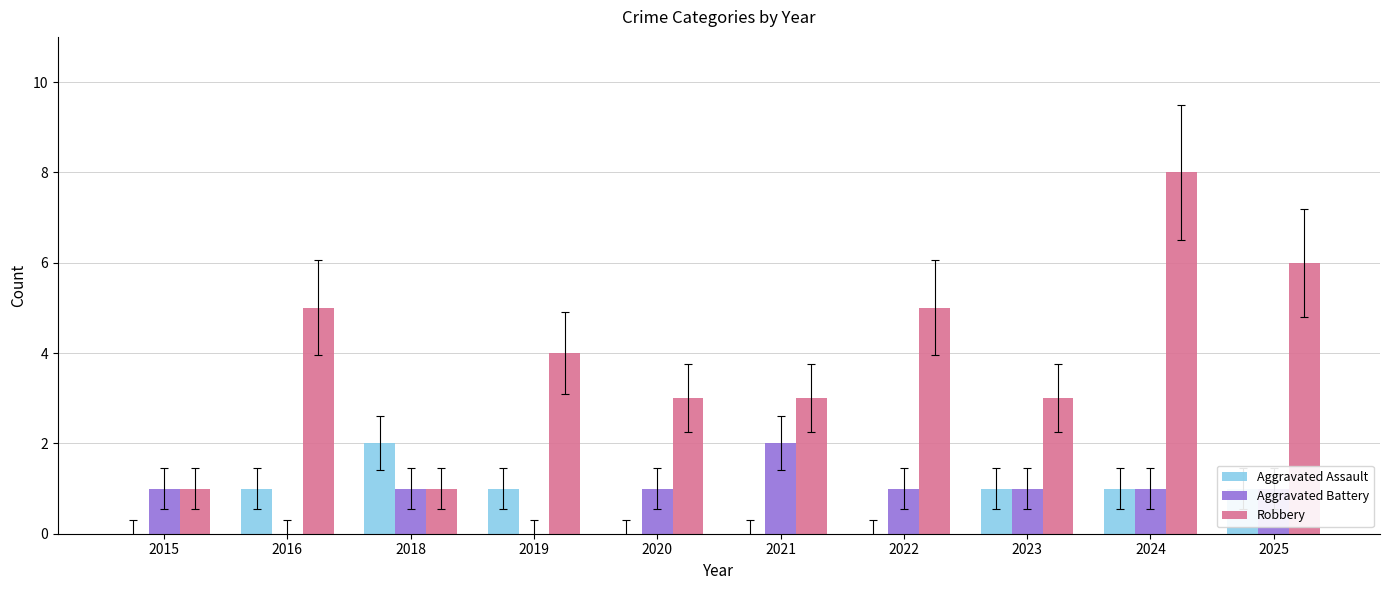

What value does the Aggravated Assault series have at 2016?

1